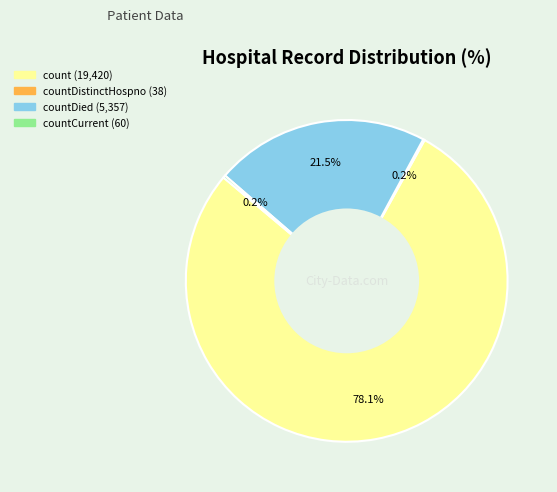

Is there a majority slice in this chart?

Yes